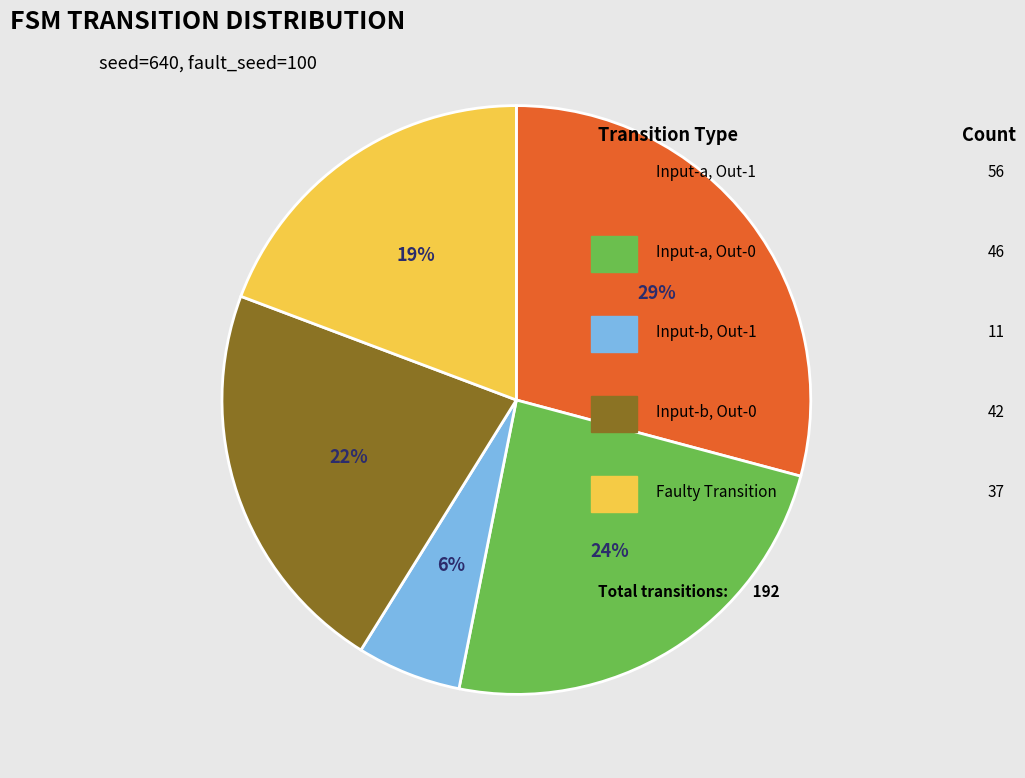

Is there any slice that represents more than half of the pie?

No